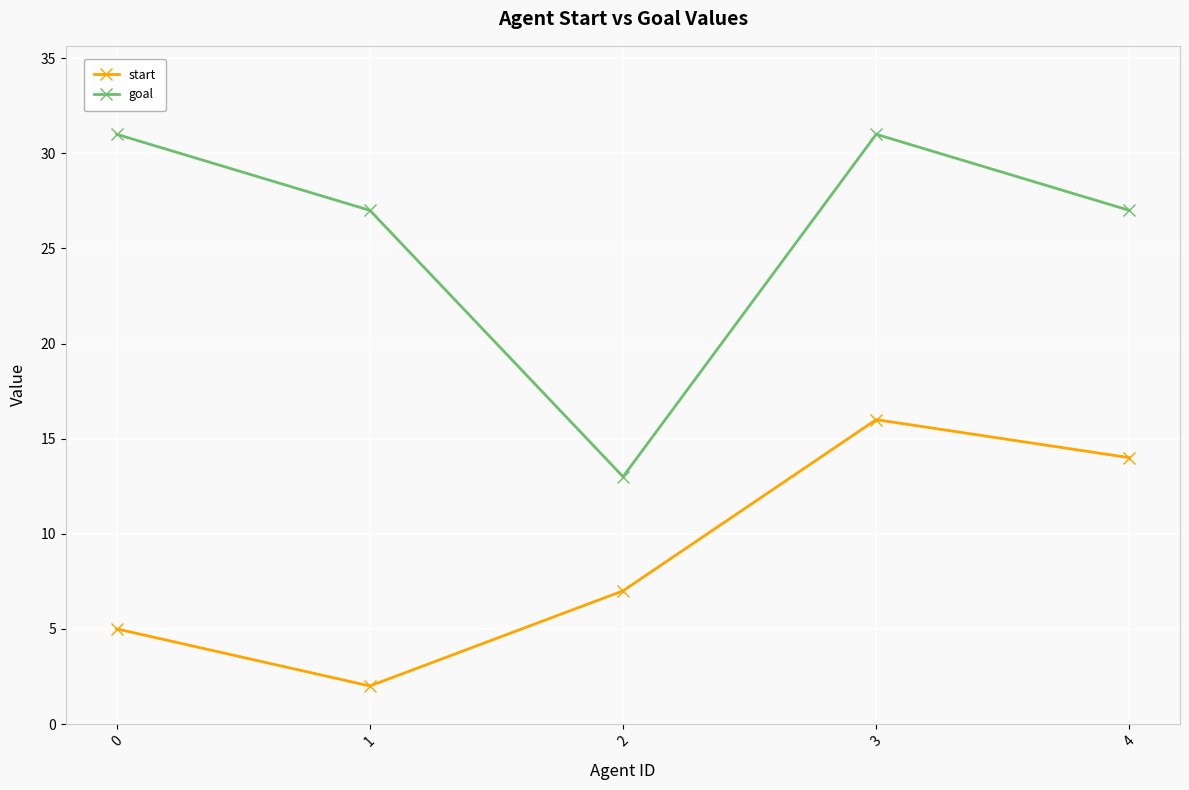

What is the average value of the start series?

9